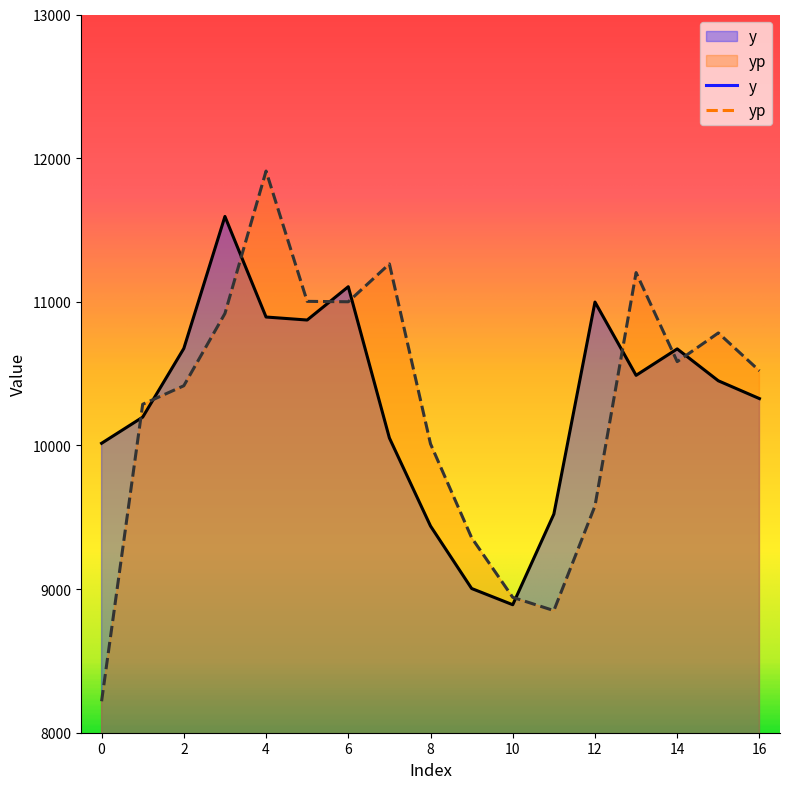

Rank the series at 0 from lowest to highest value.

yp, y